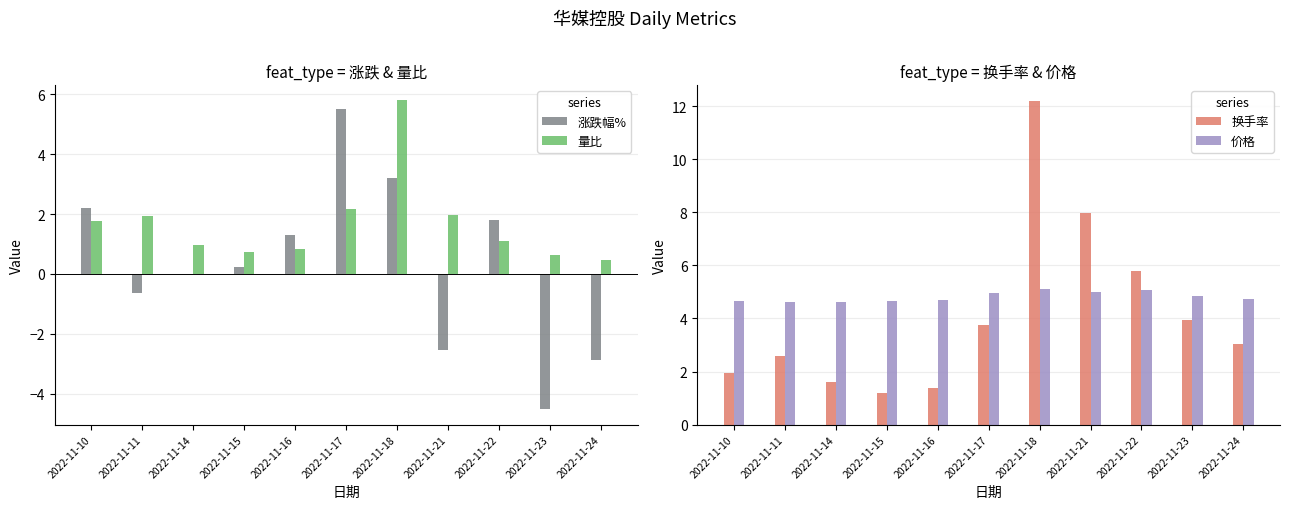

At how many categories does at least one series exceed 1?

11